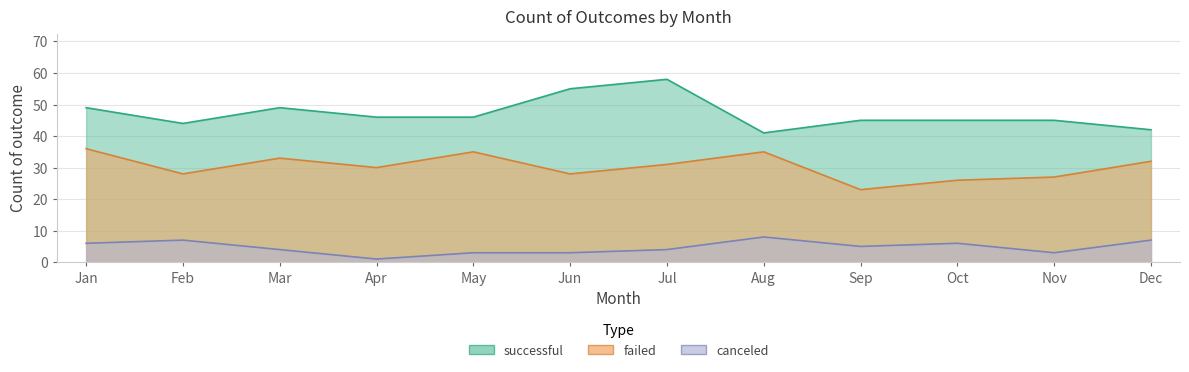

What is the sum of all canceled values?

57